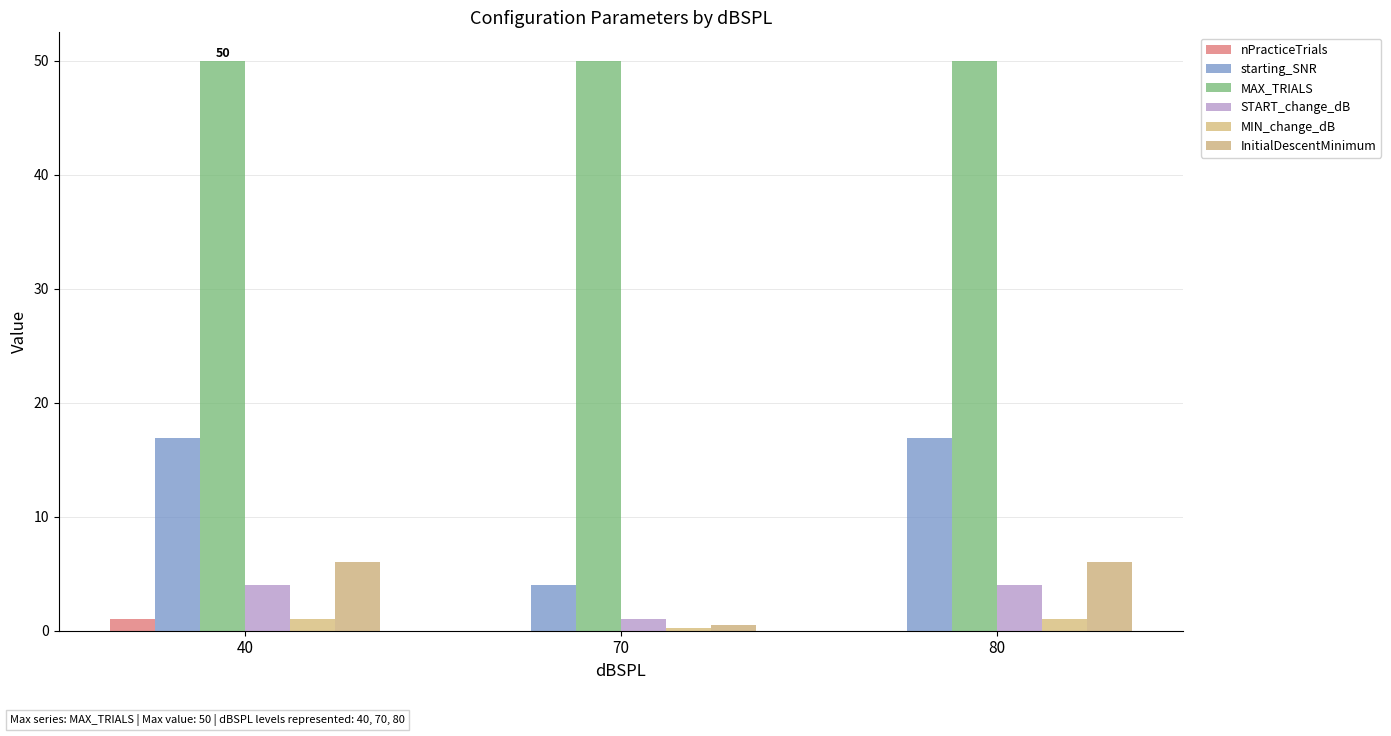

Count the number of data series in this chart.

6